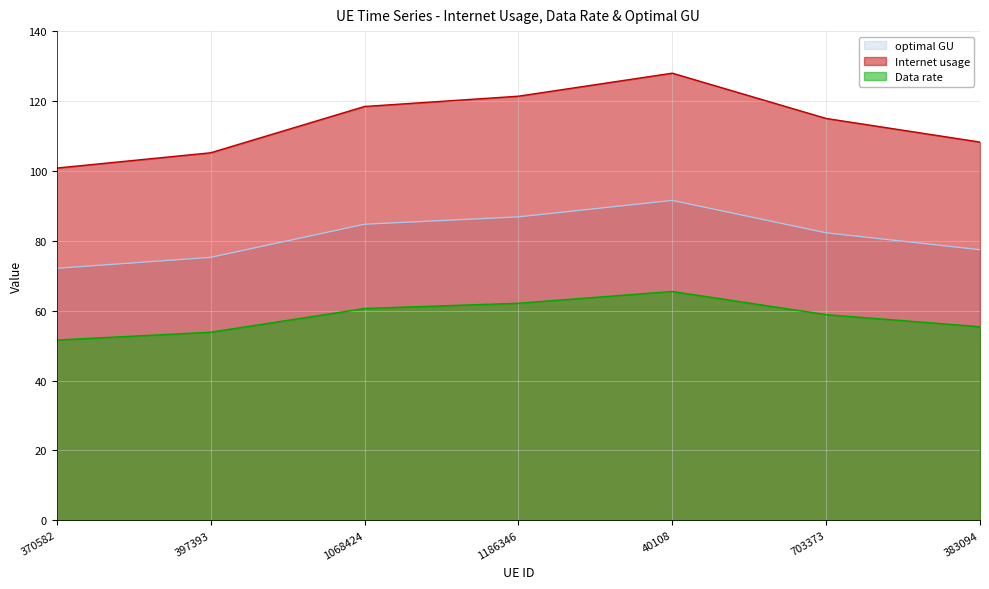

How many lines are shown in the chart?

3